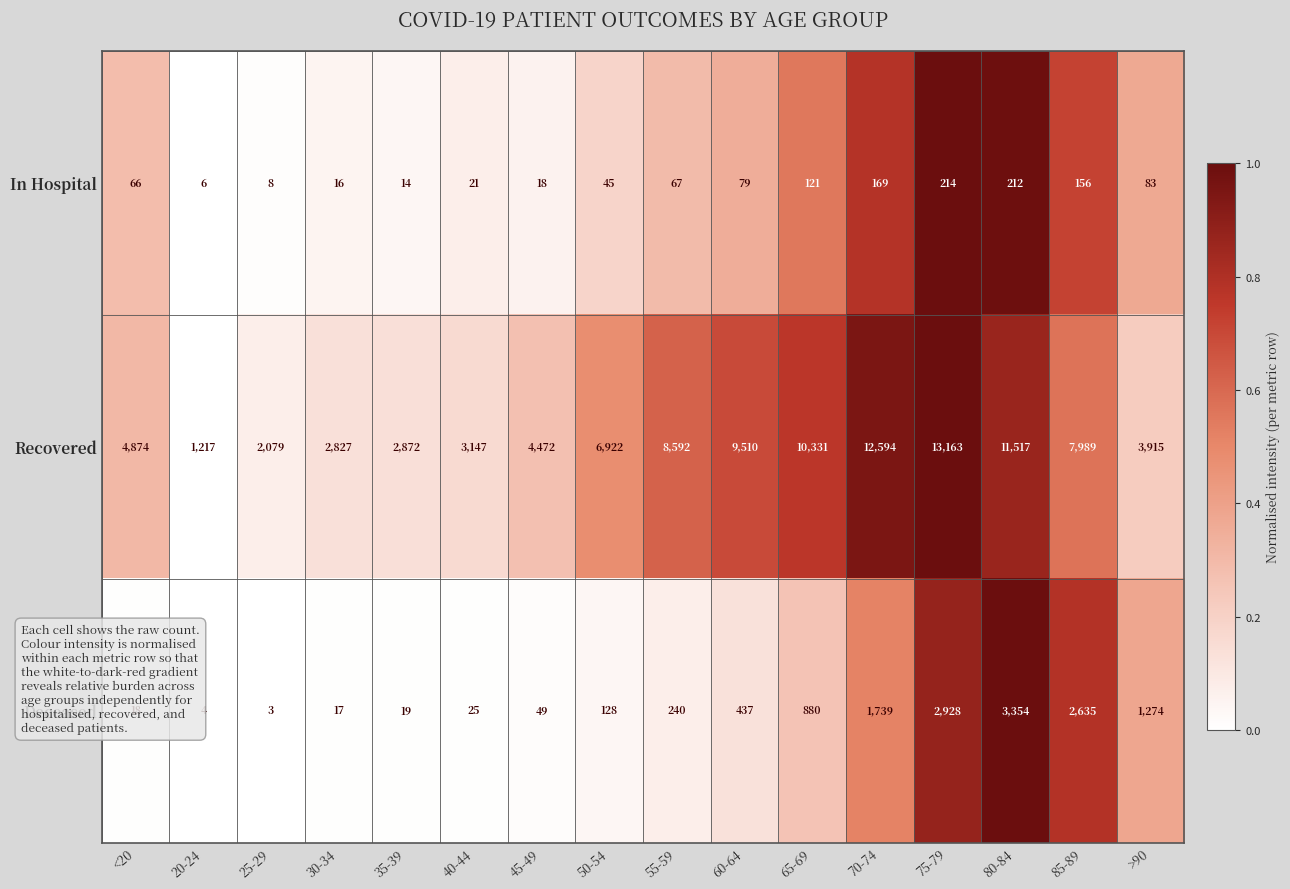

Which series has the largest total across all categories?

Recovered